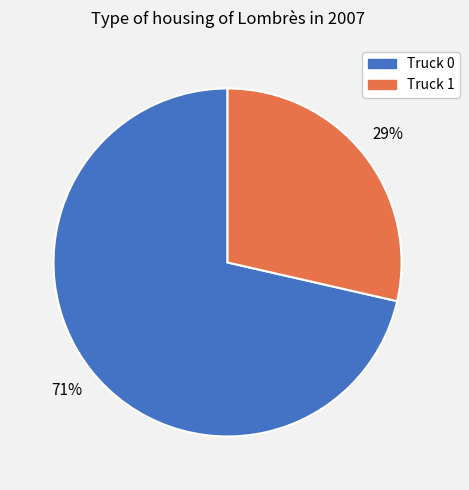

How many slices are in this pie chart?

2